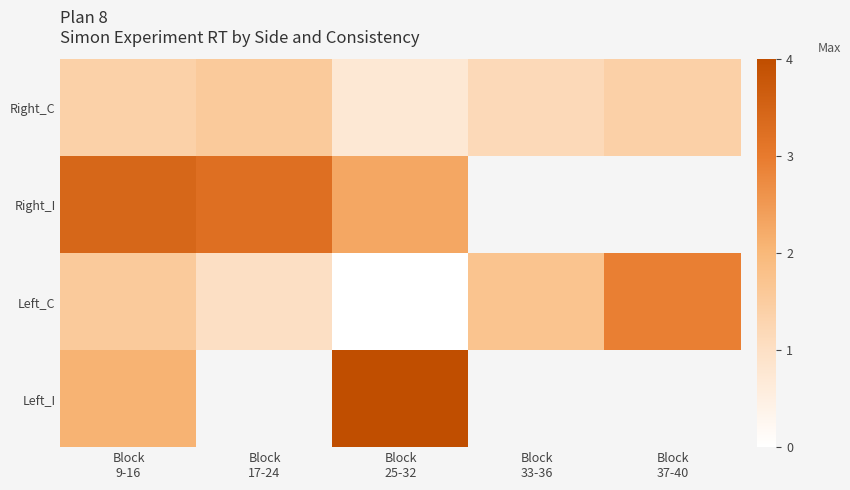

How many positive values does the Right_I series have?

3